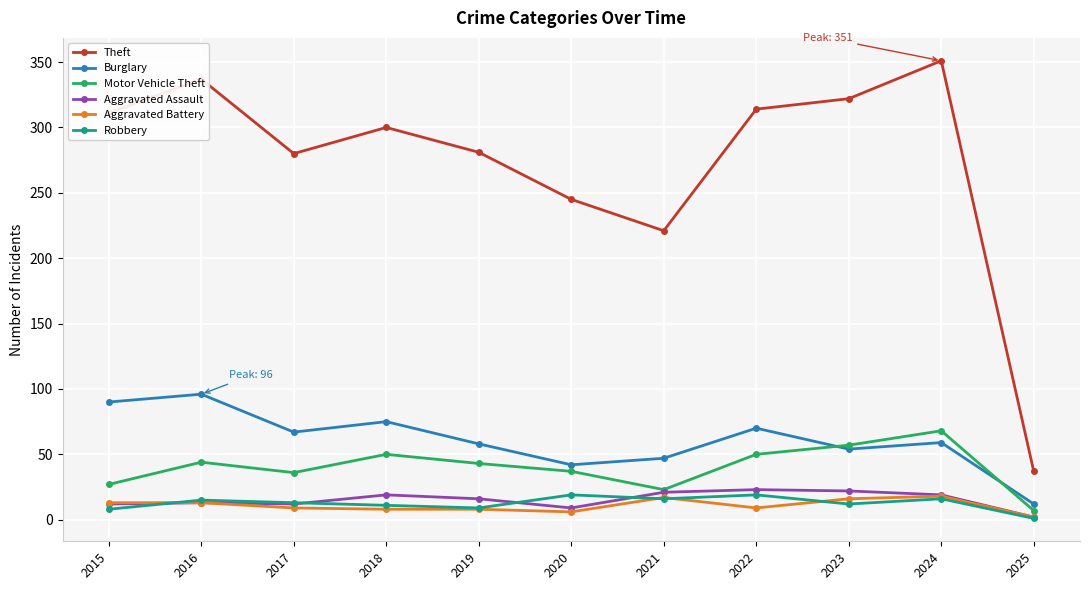

What are all the series names shown in the legend?

Theft, Burglary, Motor Vehicle Theft, Aggravated Assault, Aggravated Battery, Robbery